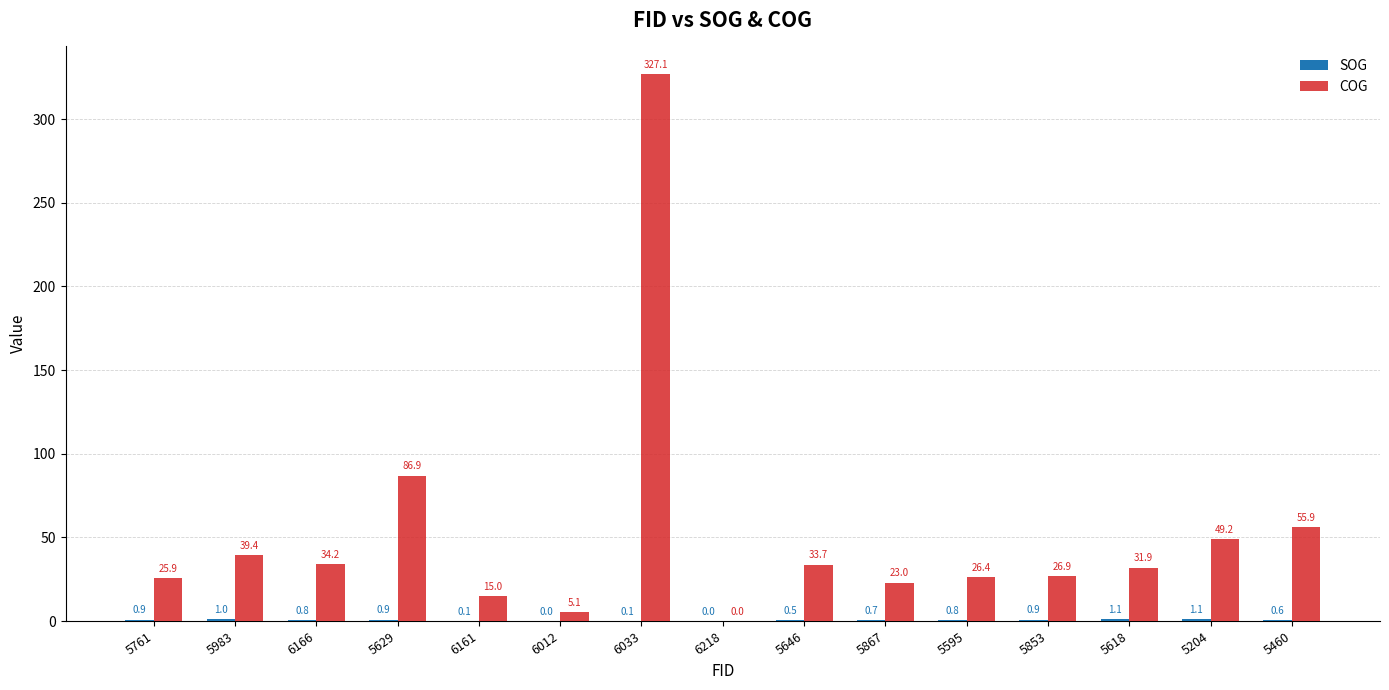

Which series has the largest total across all categories?

COG